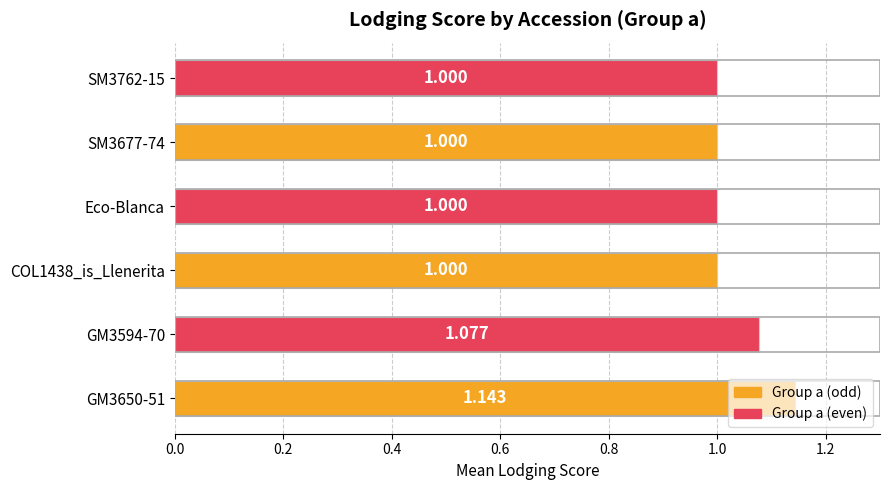

Count the values in the range 1 to 2.

6